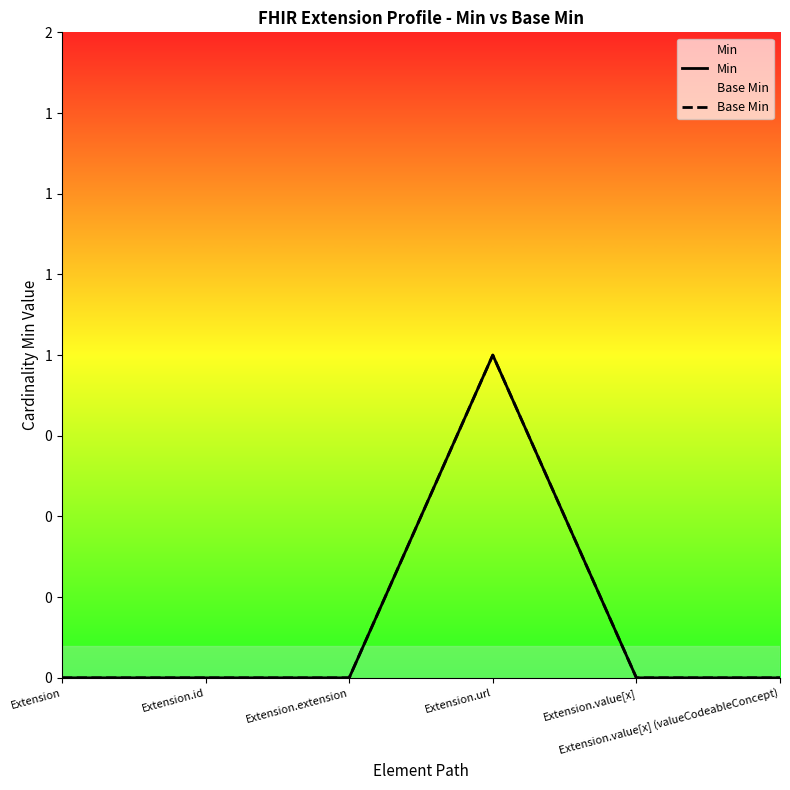

The Base Min series shows 0 at Extension.extension. True or false?

False